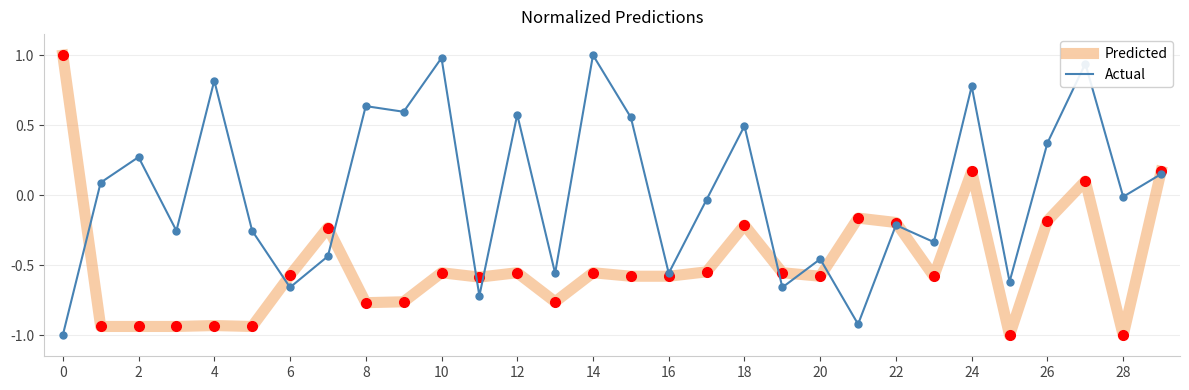

Which series has the largest total across all categories?

Actual